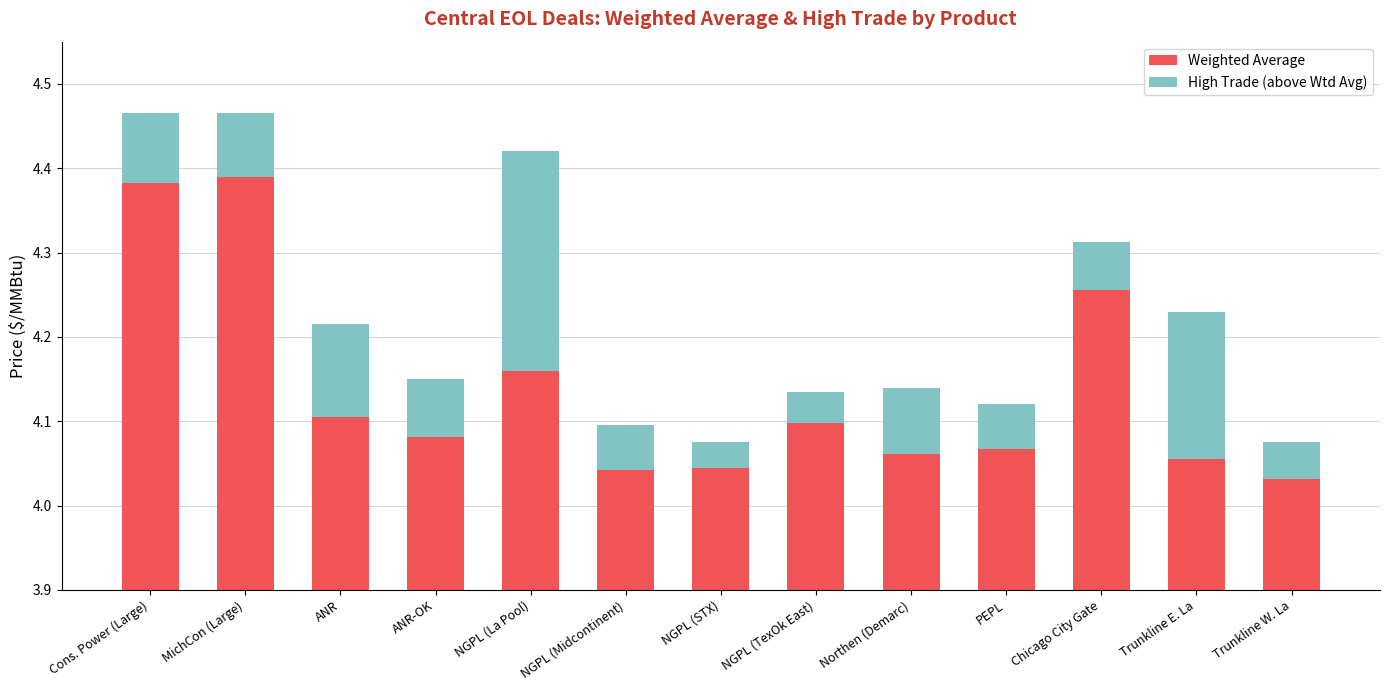

The value of Weighted Average at Trunkline W. La is 4.0. True or false?

True